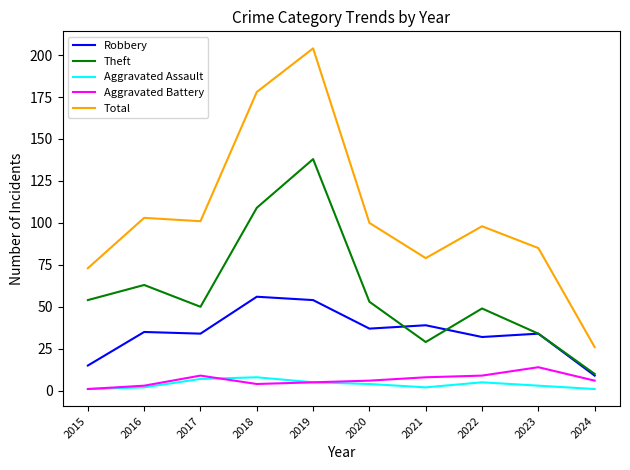

The value of Total at 2018 is 178. True or false?

True